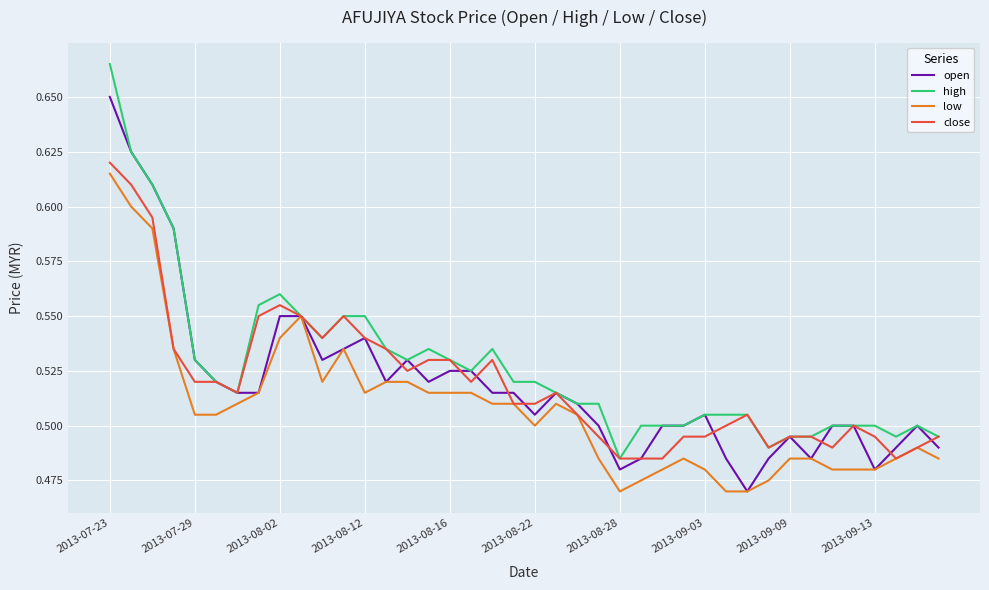

At which category does the chart reach its peak across all series?

2013-07-23